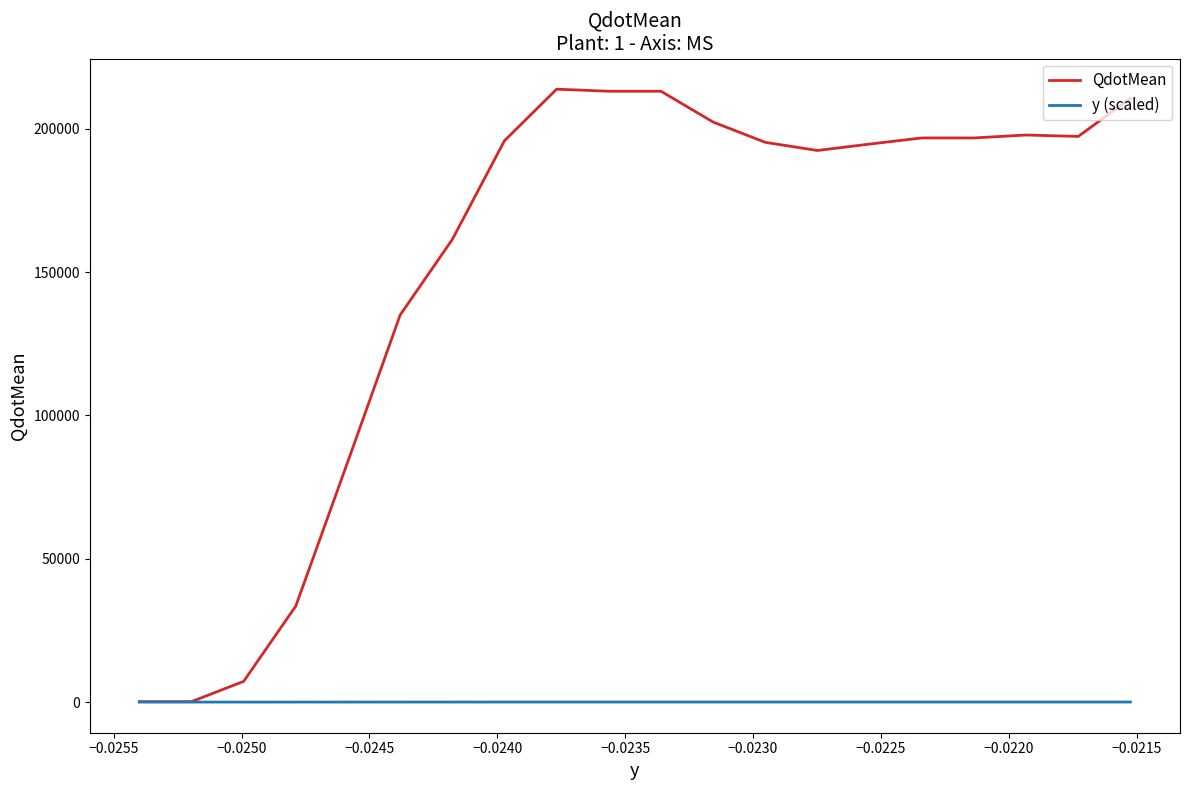

List the series in order of their peak value, highest first.

QdotMean, y (scaled)